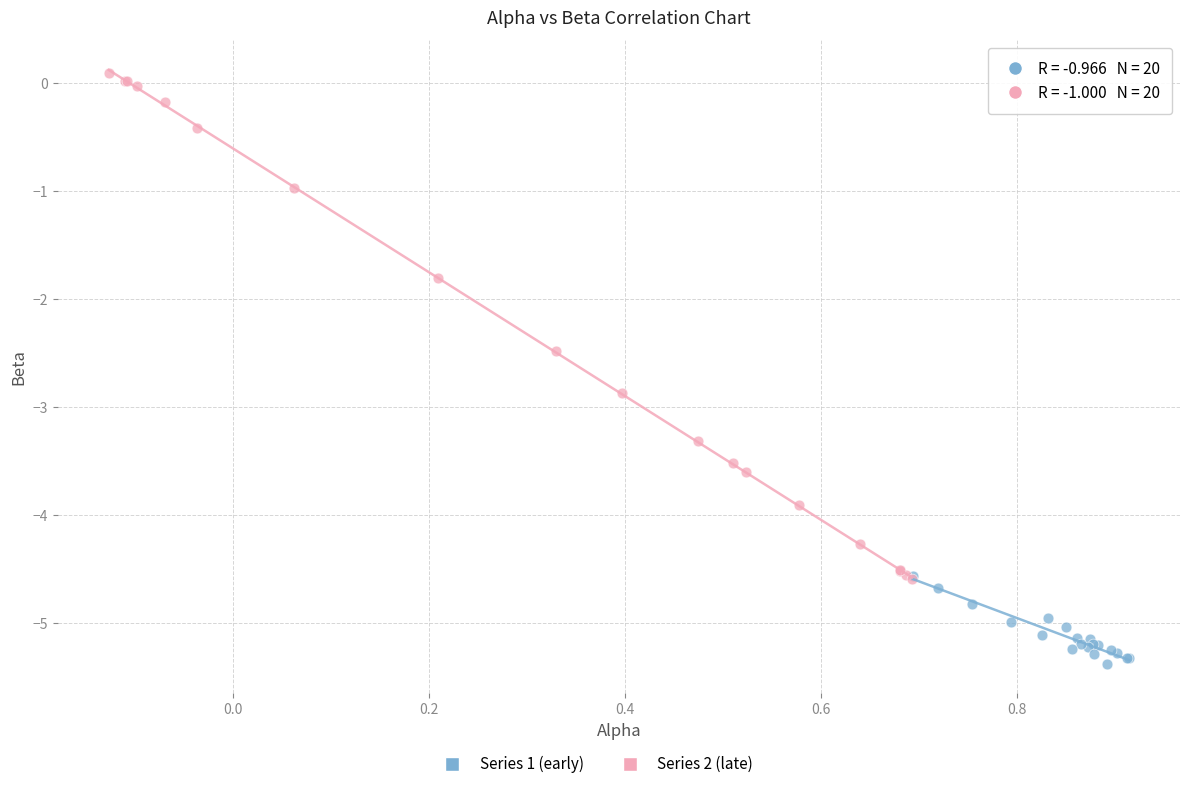

Which series contains the highest Y value?

Series 2 (late)